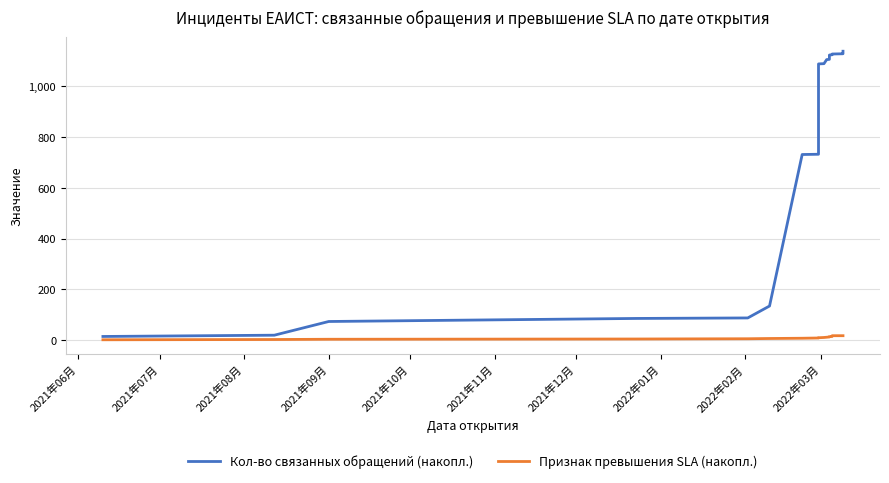

List the series in order of their peak value, highest first.

Кол-во связанных обращений (накопл.), Признак превышения SLA (накопл.)